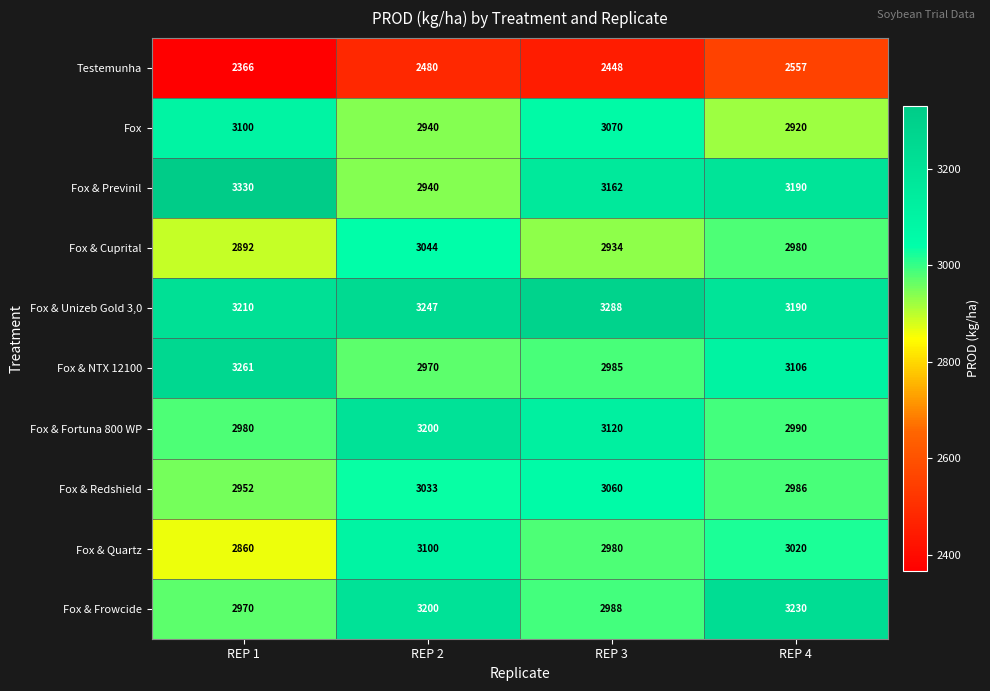

How many data points in Fox & Quartz are less than 3020?

2